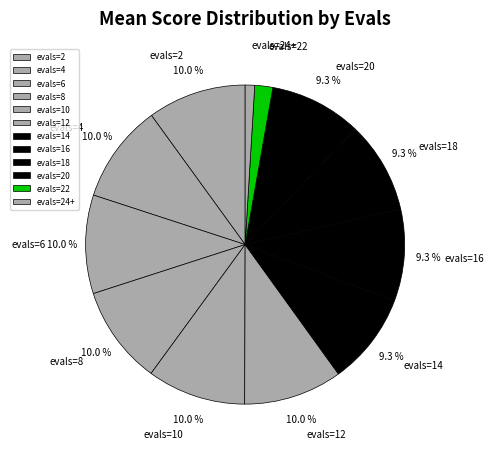

Is the sum of evals=6 and evals=16 greater than half?

No